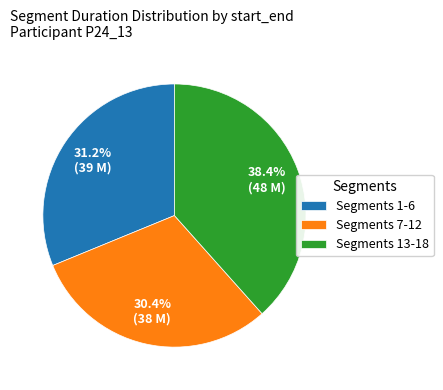

Rank the categories by value from lowest to highest.

Segments 7-12, Segments 1-6, Segments 13-18